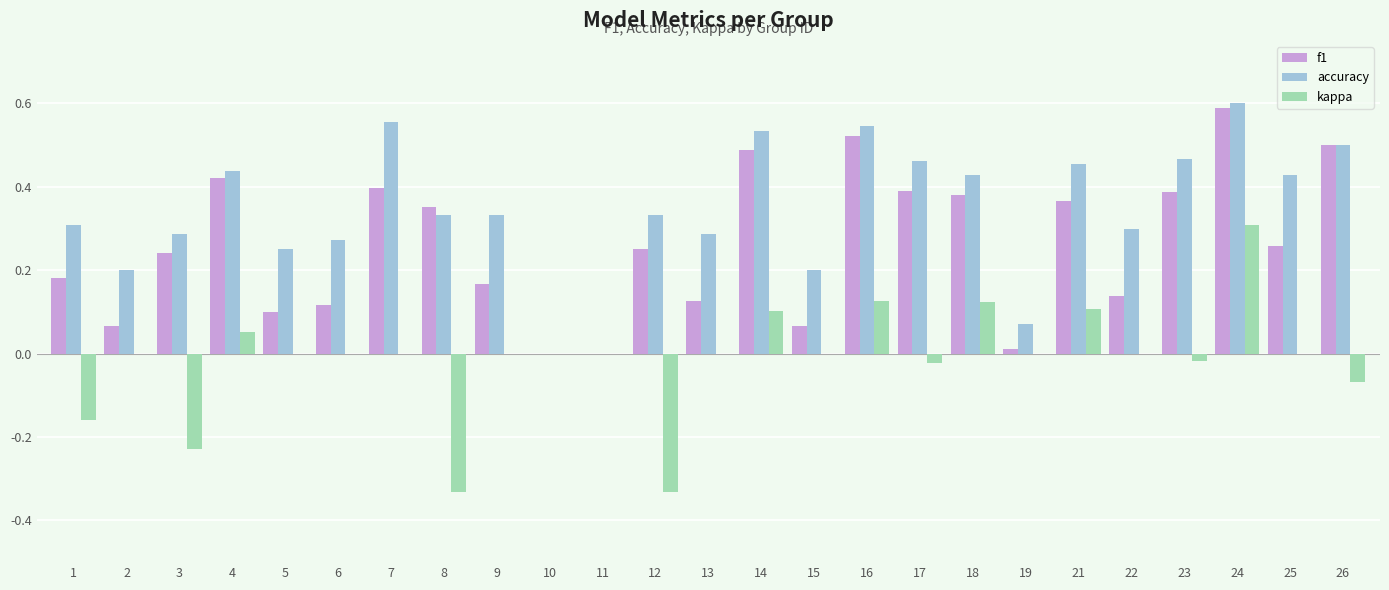

Are the bars grouped side by side (vs. stacked)?

Yes